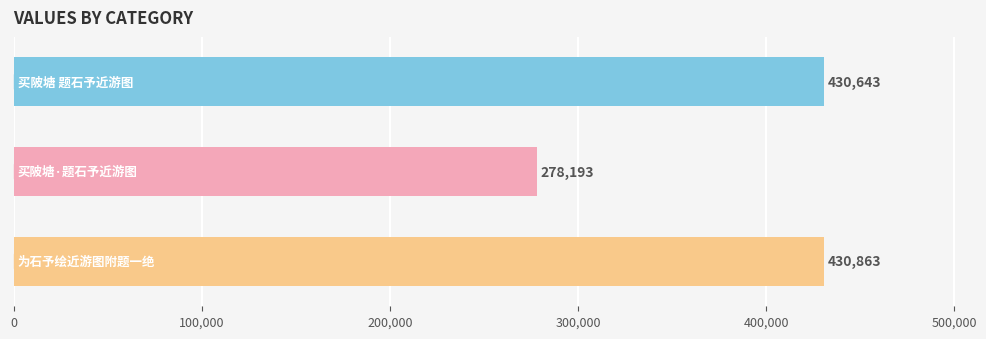

What is the value of the 2nd bar from the top?

278193